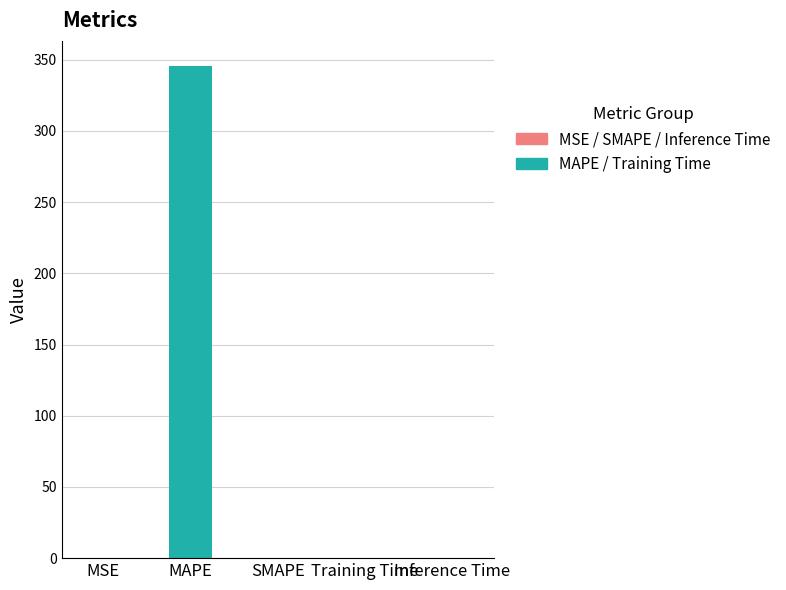

Count the number of values greater than 0.

4